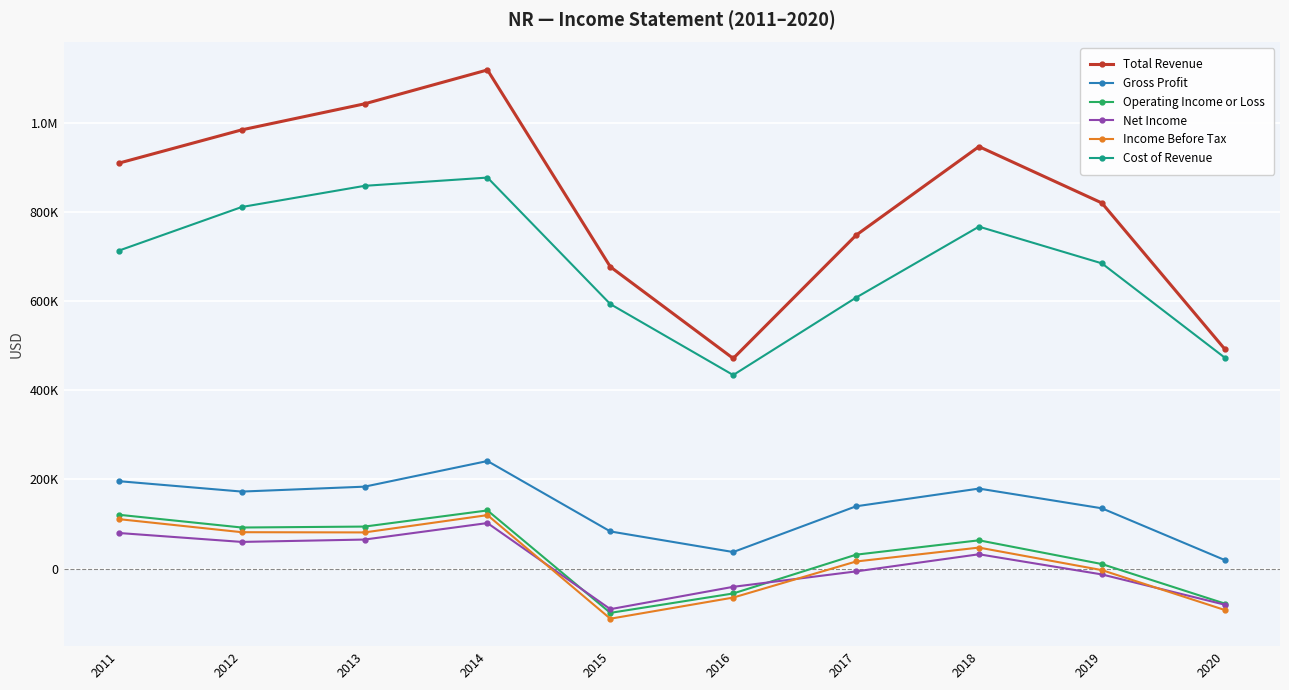

Does the chart display data point markers on the line(s)?

Yes